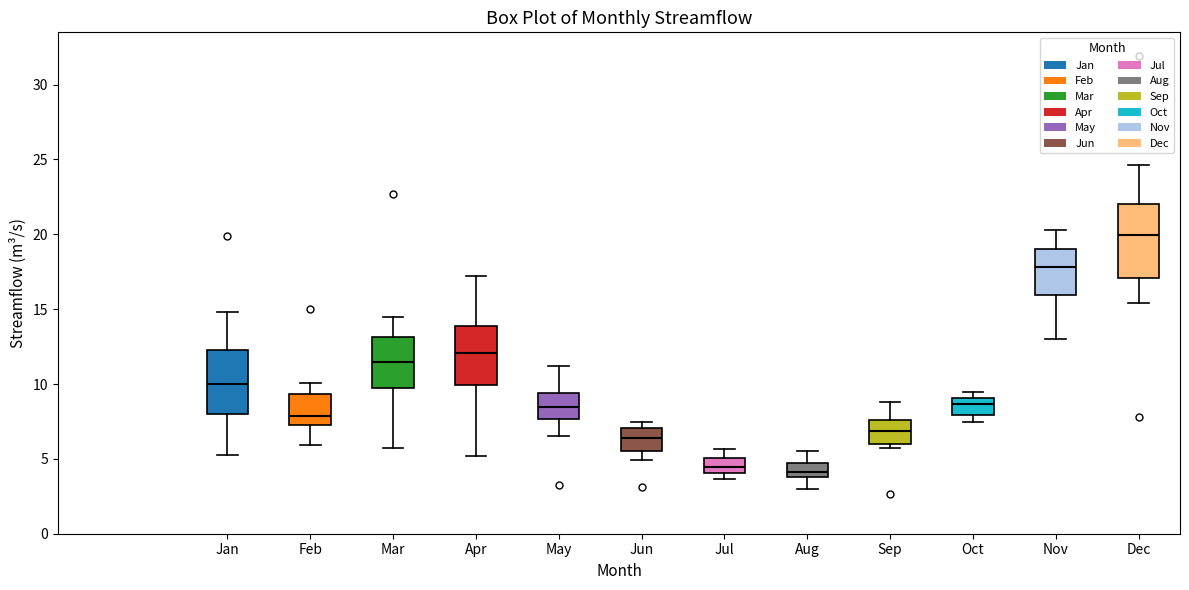

Reading left to right, read every box against the y-axis: the position of its median line, the range the box covers, and the ends of its whiskers. The values are not printed on the chart, so give them approximately, as read against the axis.

Jan: median 10.0, box 8.0 to 12.5, whiskers 5.5 to 15.0
Feb: median 8.0, box 7.5 to 9.5, whiskers 6.0 to 10.0
Mar: median 11.5, box 9.5 to 13.0, whiskers 5.5 to 14.5
Apr: median 12.0, box 10.0 to 14.0, whiskers 5.0 to 17.0
May: median 8.5, box 7.5 to 9.5, whiskers 6.5 to 11.0
Jun: median 6.5, box 5.5 to 7.0, whiskers 5.0 to 7.5
Jul: median 4.5, box 4.0 to 5.0, whiskers 3.5 to 5.5
Aug: median 4.0 (just above the box's lower edge), box 4.0 to 5.0, whiskers 3.0 to 5.5
Sep: median 7.0, box 6.0 to 7.5, whiskers 6.0 (just below the box's lower edge) to 9.0
Oct: median 8.5, box 8.0 to 9.0, whiskers 7.5 to 9.5
Nov: median 18.0, box 16.0 to 19.0, whiskers 13.0 to 20.5
Dec: median 20.0, box 17.0 to 22.0, whiskers 15.5 to 24.5